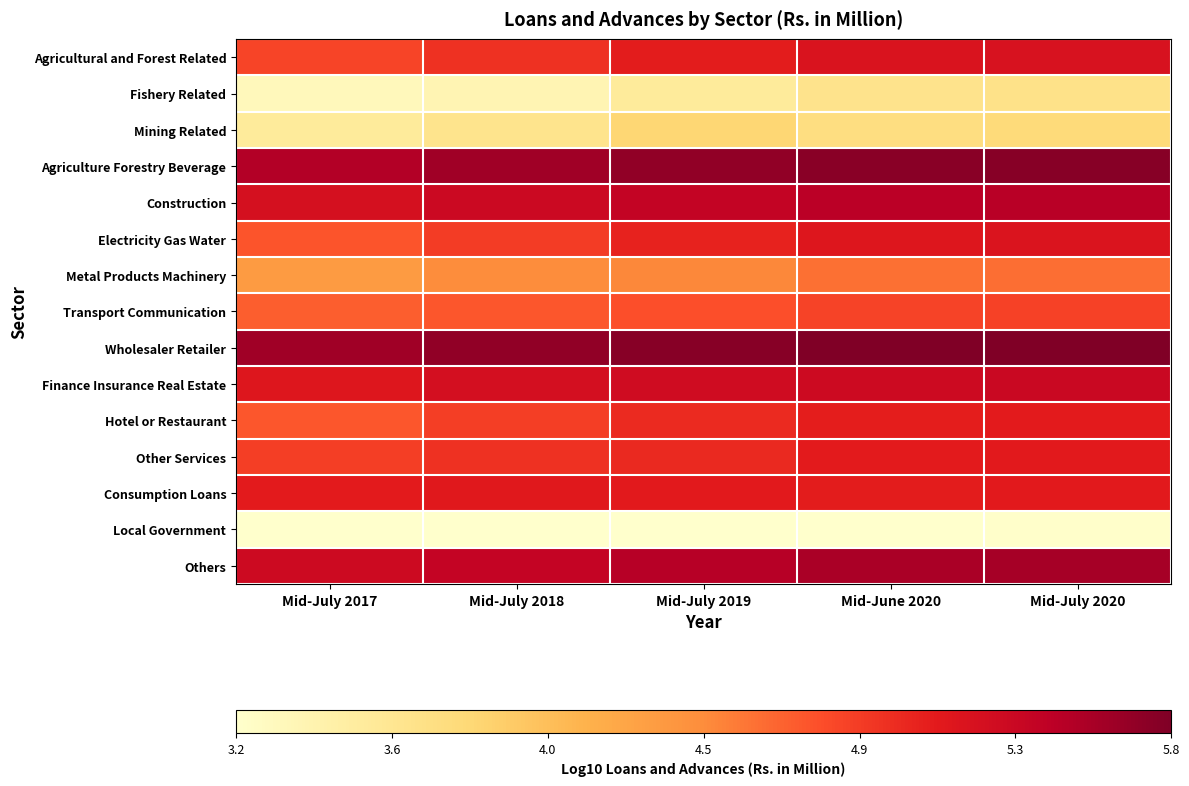

Which category has the highest value across all series?

Mid-July 2020